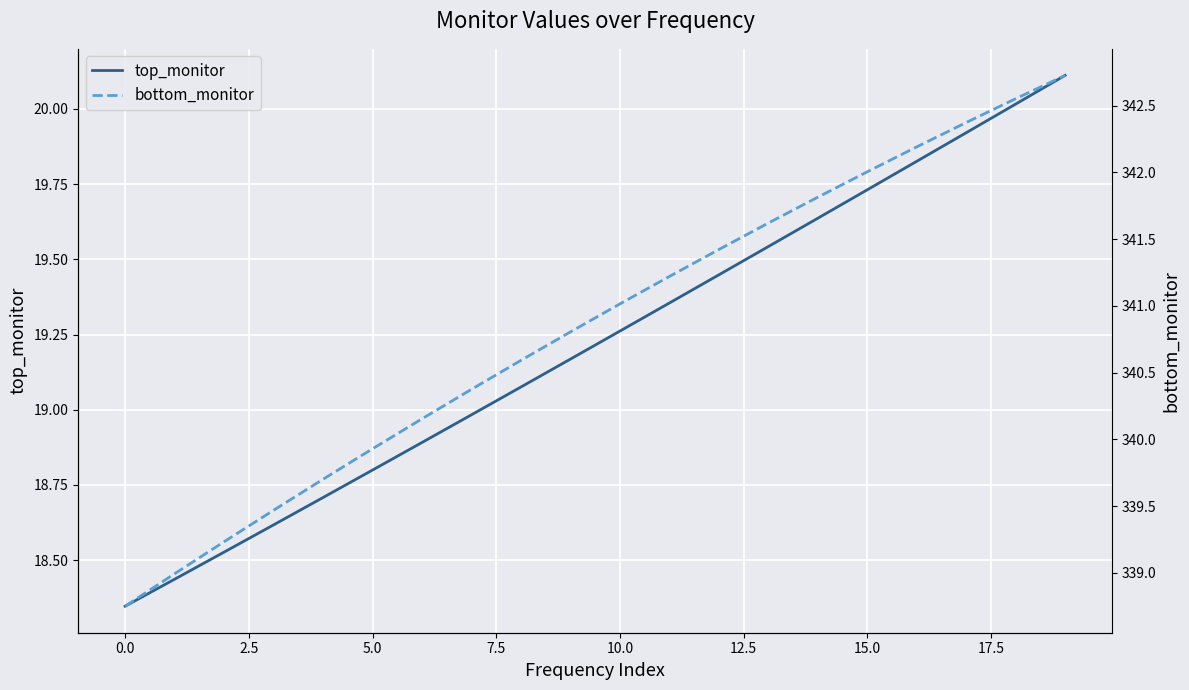

How many lines are shown in the chart?

2